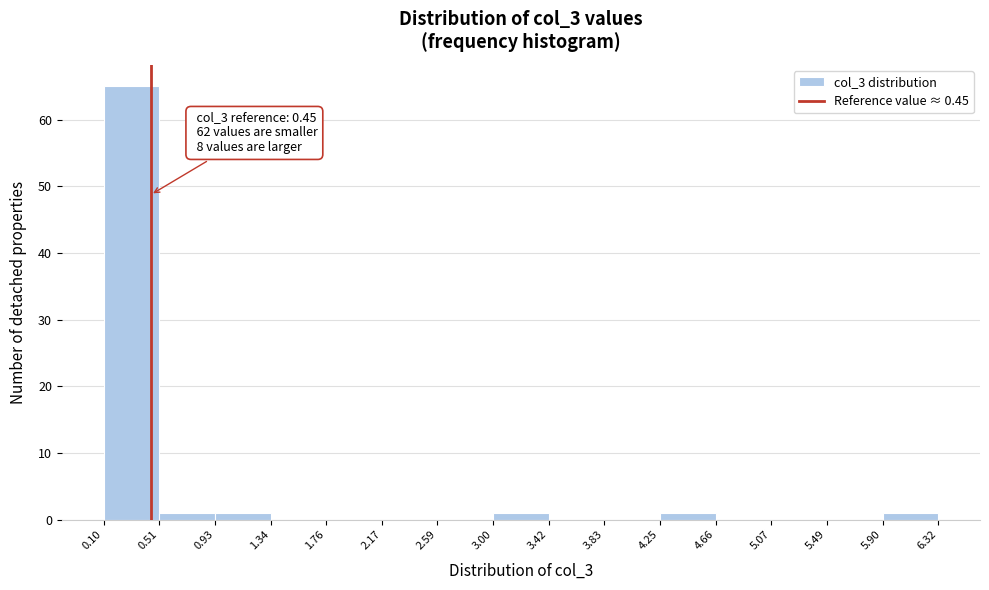

Over which range of the x-axis is the bar tallest?

0.10 to 0.51